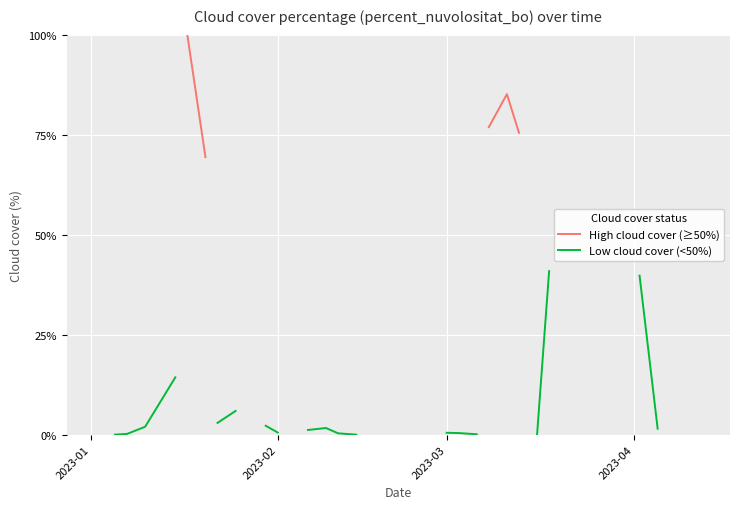

True or false: Low cloud cover (<50%) has a value of 0.0 at 2023-02.

True